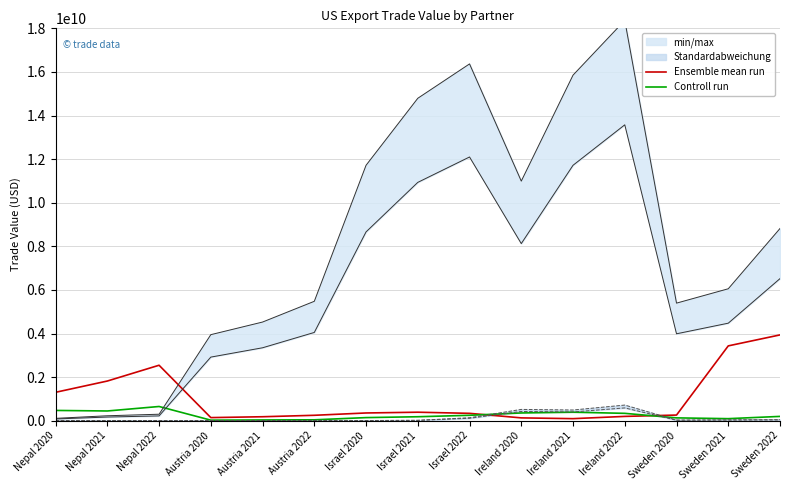

Between Nepal 2020 and Austria 2021, which is larger?

Nepal 2020